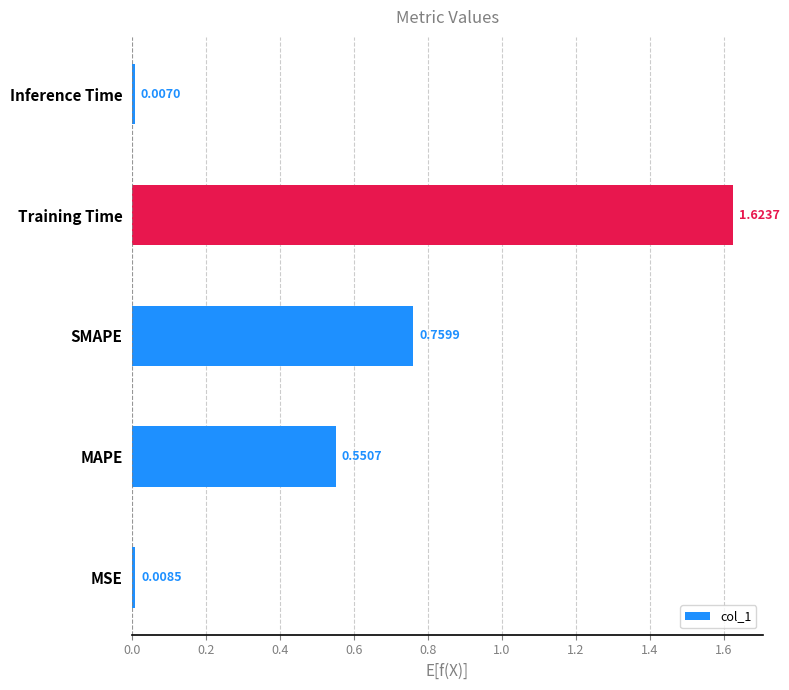

At which category does the chart reach its peak across all series?

Training Time